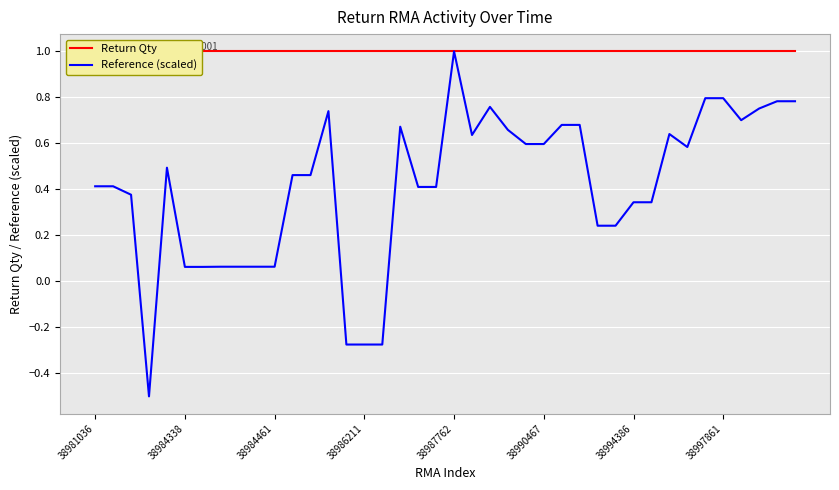

What is the maximum value for Reference (scaled)?

1.0